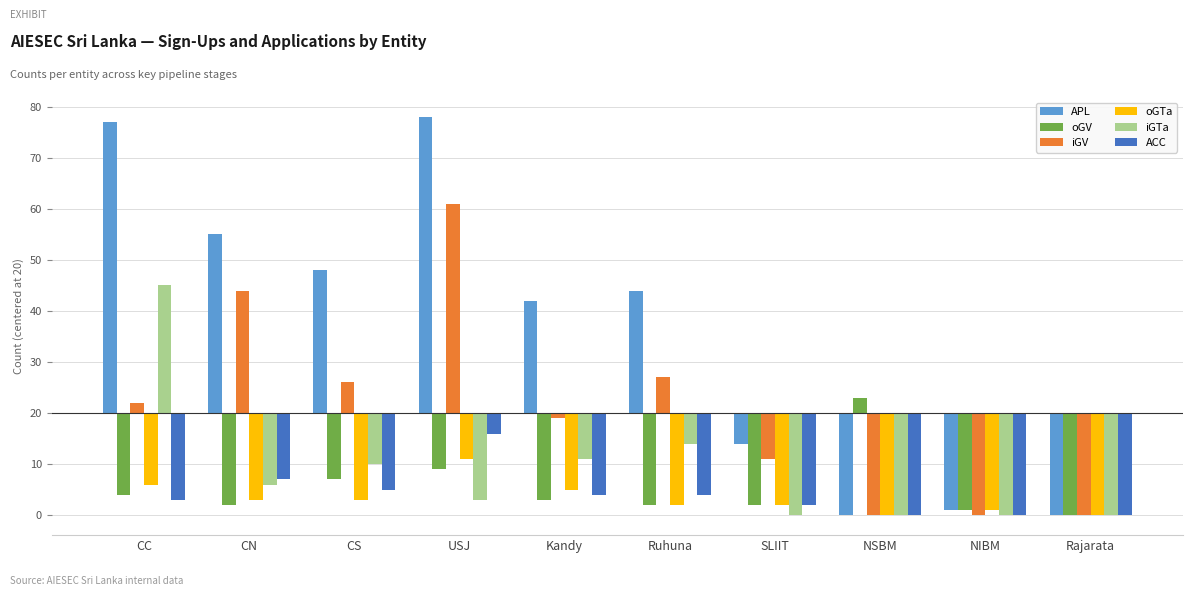

The value of oGV at NIBM is -19. True or false?

True